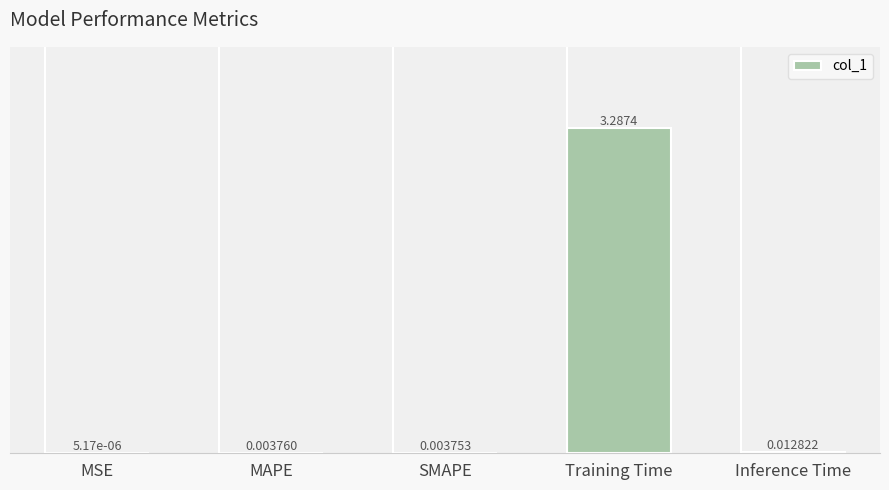

Are the bars horizontal?

No